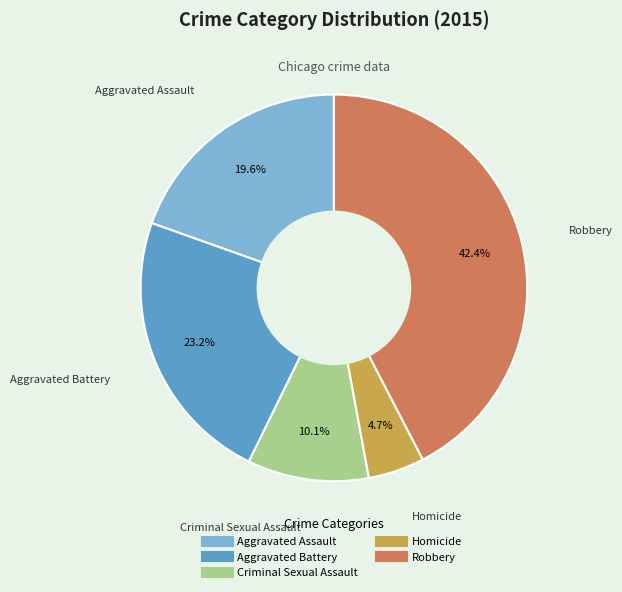

Which slice is the largest?

Robbery